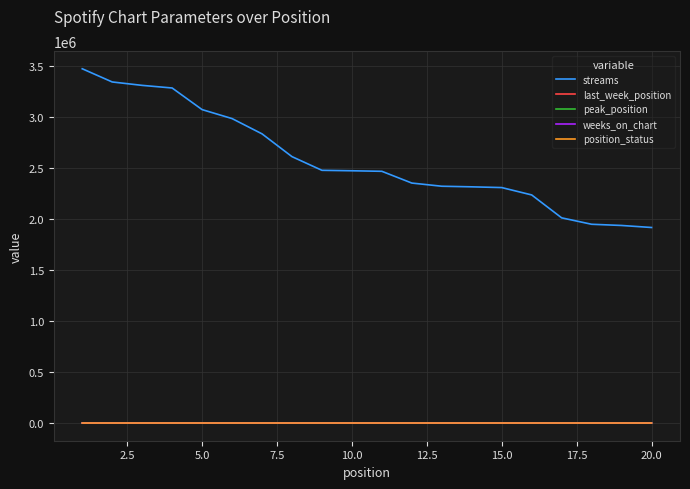

True or false: streams and peak_position intersect in this chart.

False